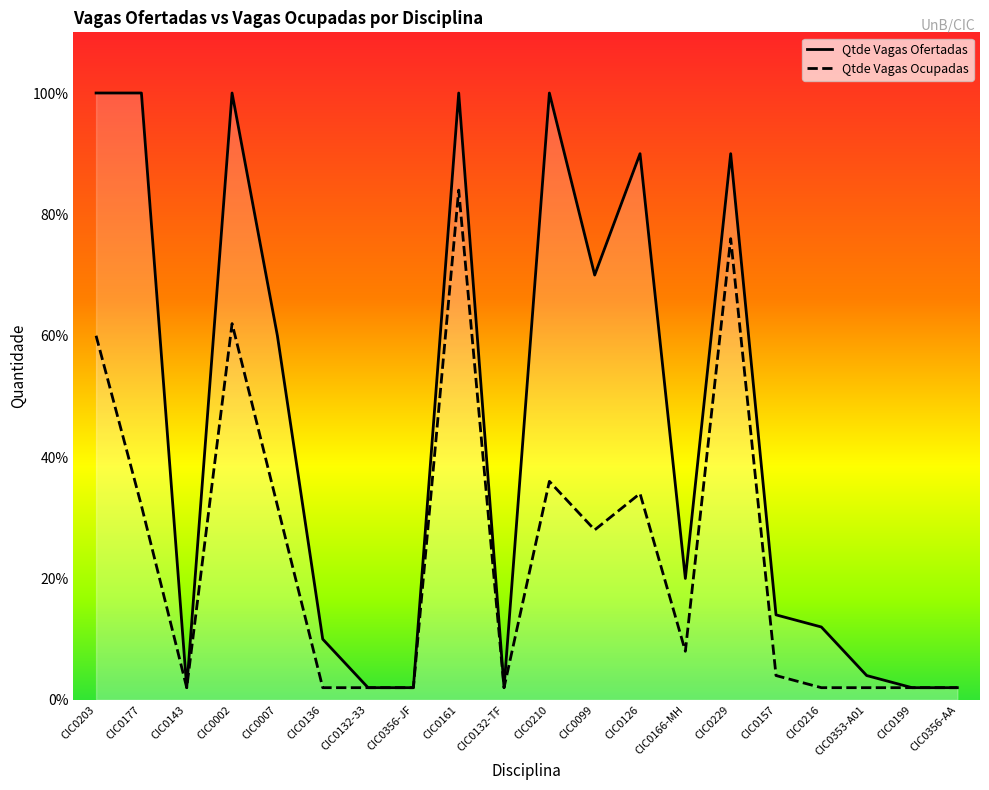

How many data points does each series have?

20